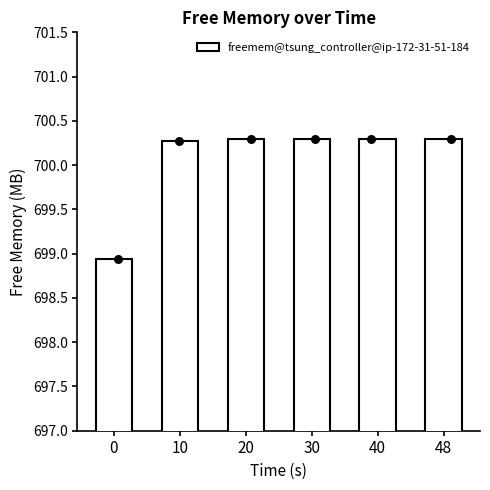

What is the change in value from 0 to 20?

+1.4